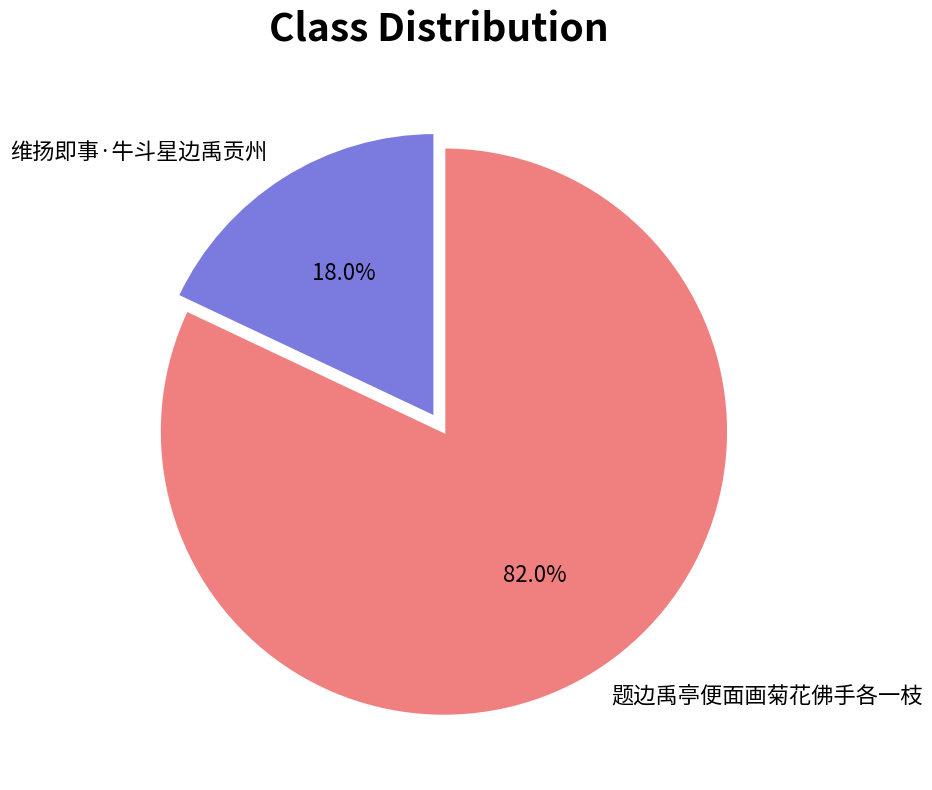

Which category has the biggest portion of the pie?

题边禹亭便面画菊花佛手各一枝